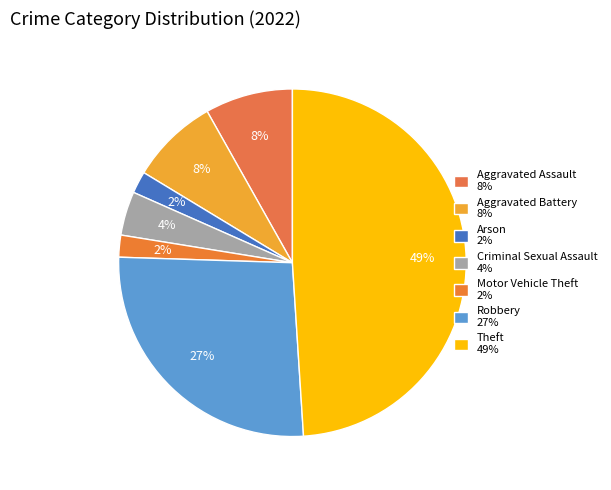

Count the number of slices in the pie.

7